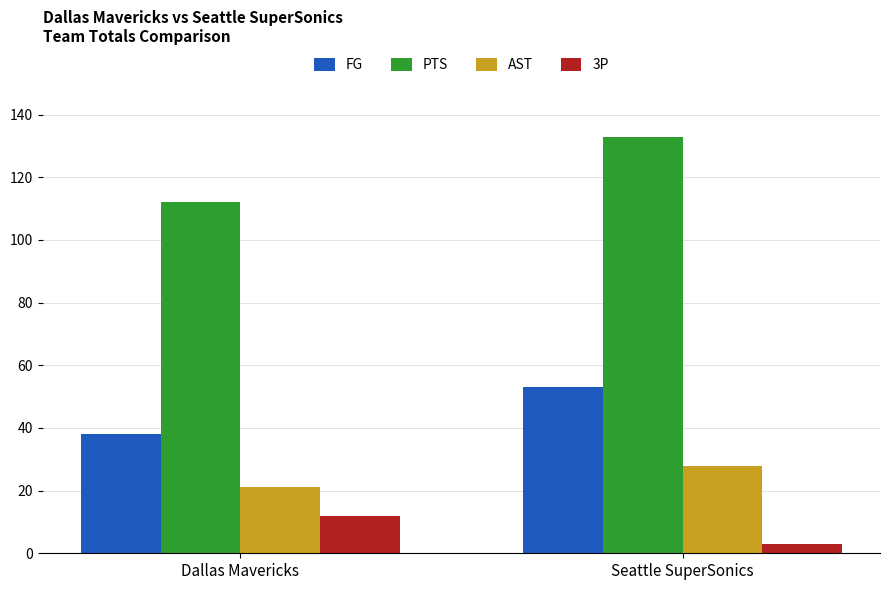

Count the number of data series in this chart.

4